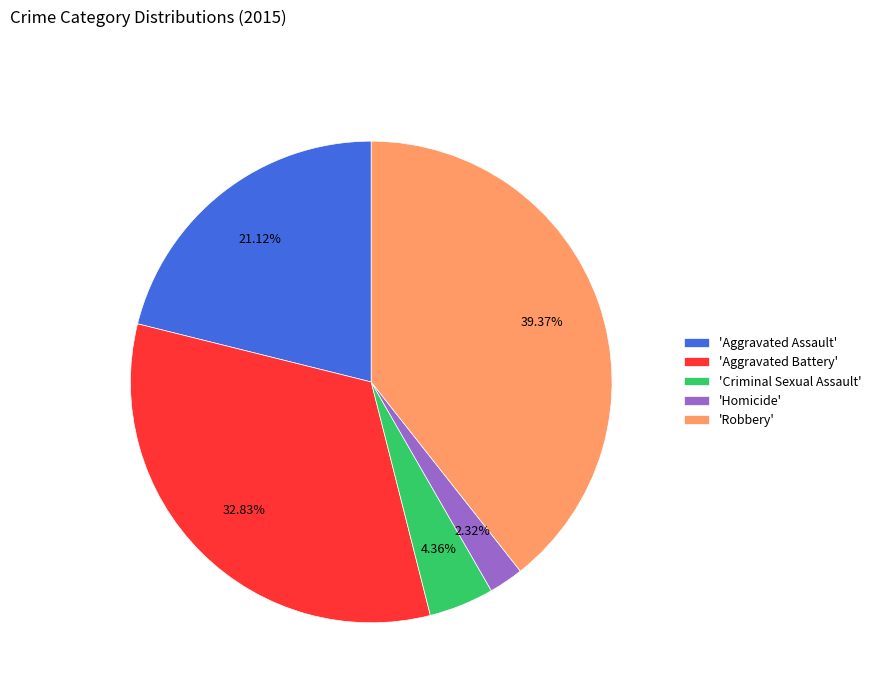

Rank the categories by value from lowest to highest.

'Homicide', 'Criminal Sexual Assault', 'Aggravated Assault', 'Aggravated Battery', 'Robbery'